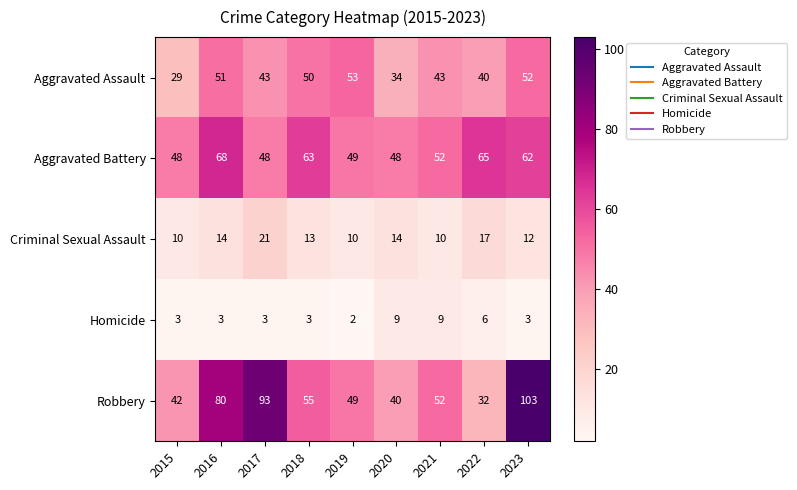

At which category is the sum across all series the highest?

2023